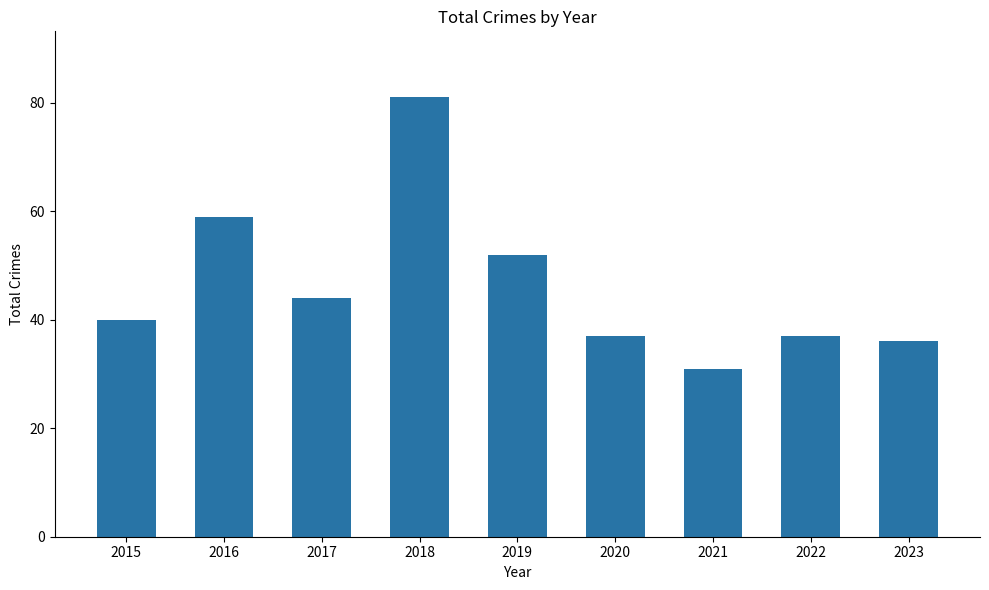

Which has a higher value, 2021 or 2017?

2017